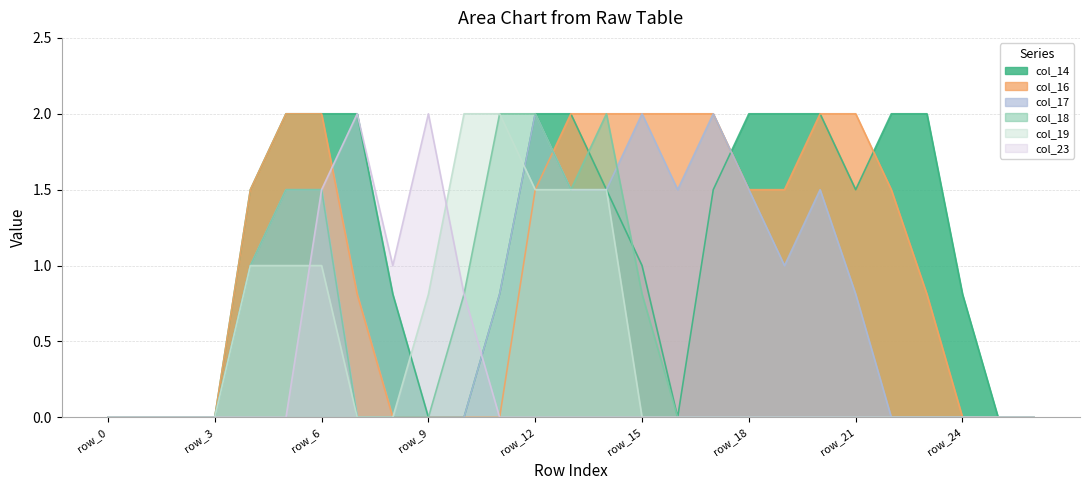

At how many categories does at least one series exceed 0?

21